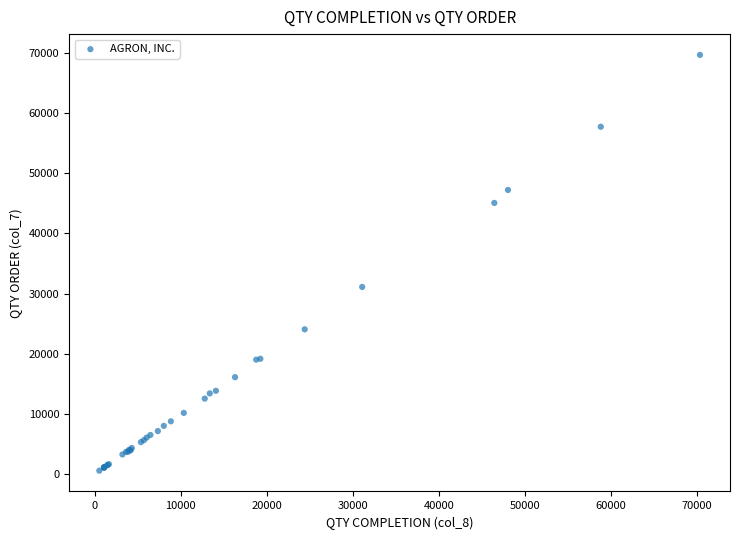

What Y value in the scatter plot is closest to 35118?

31104